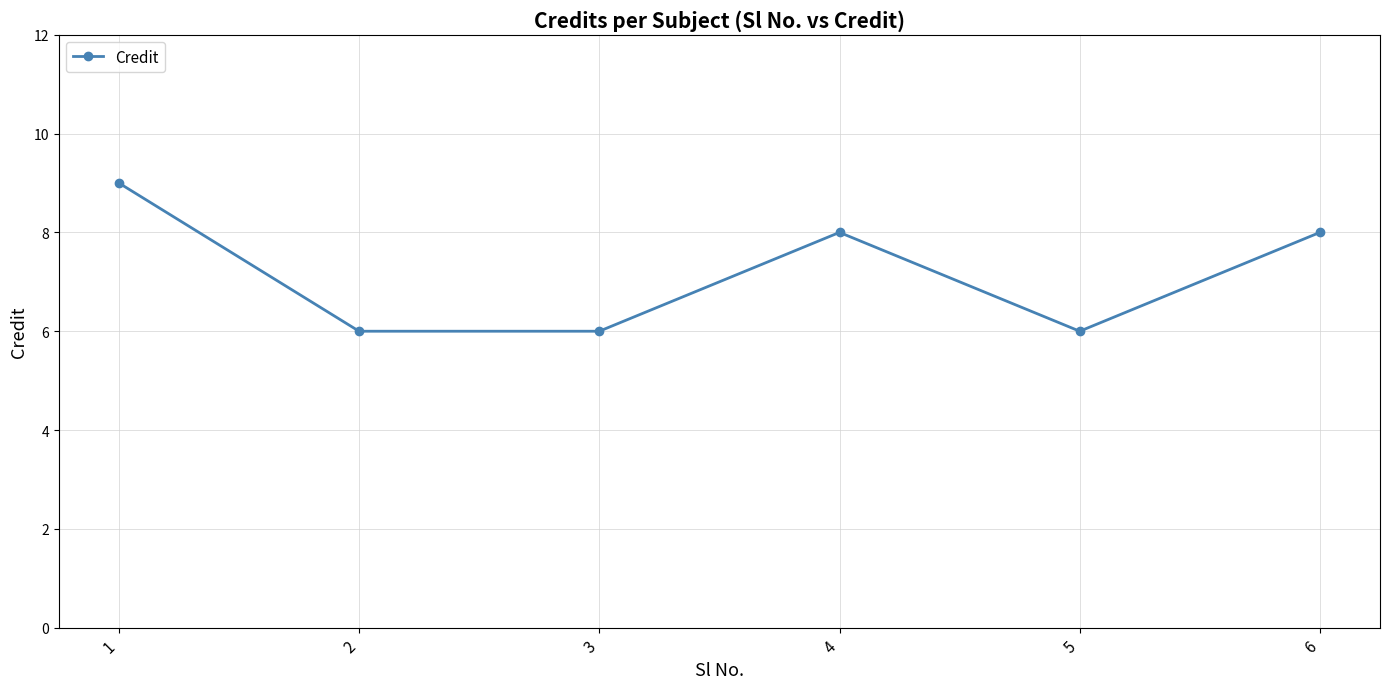

What is the value of the 2nd point from the left?

6